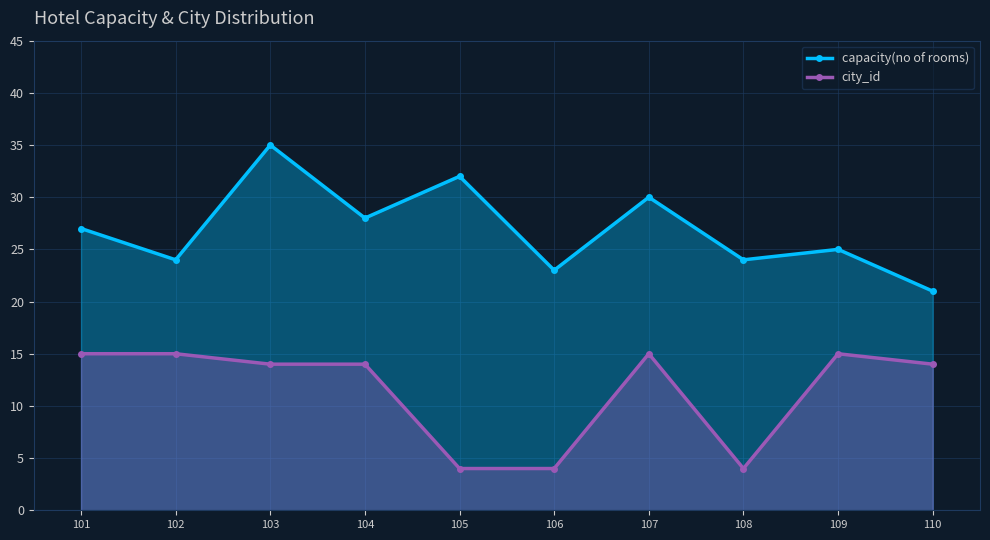

Which category has the lowest value in the city_id series?

105